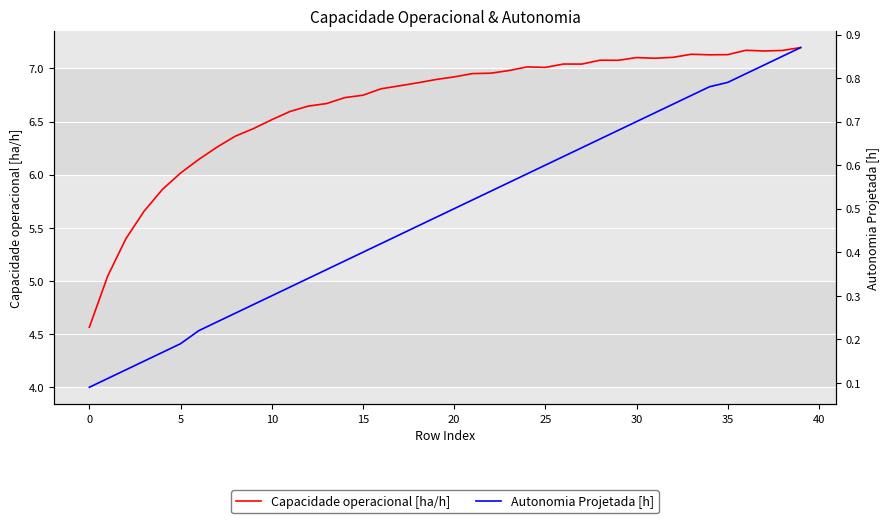

What is the label of the 18th point from the left?

17